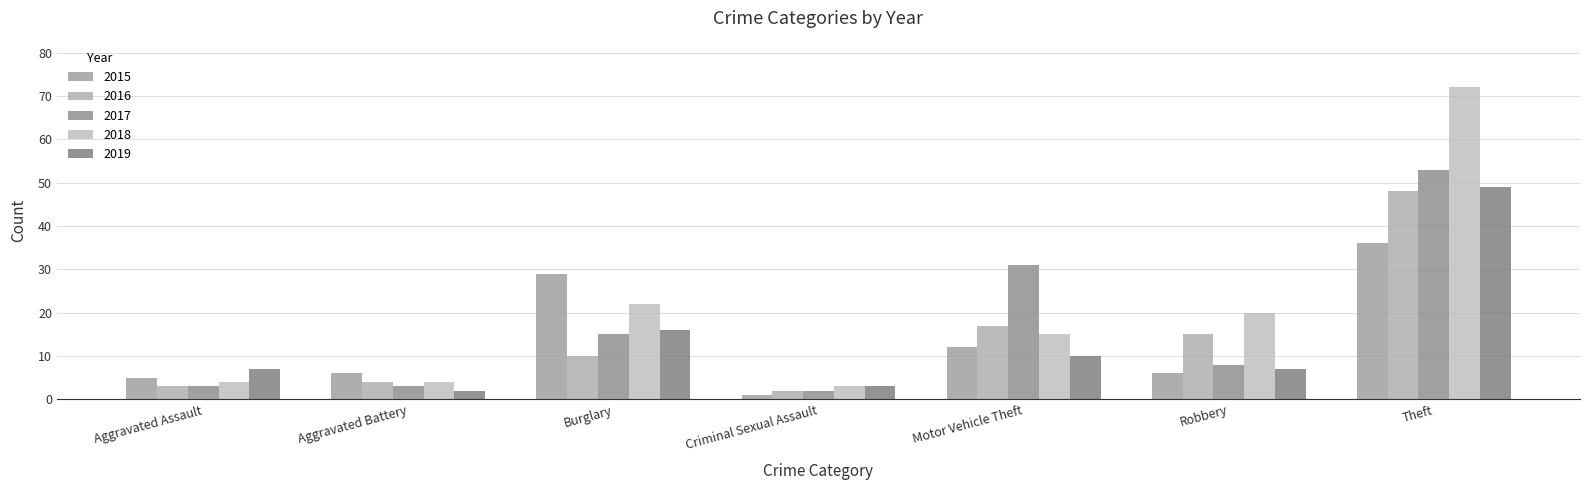

What is the spread (max minus min) of values at Aggravated Assault?

4